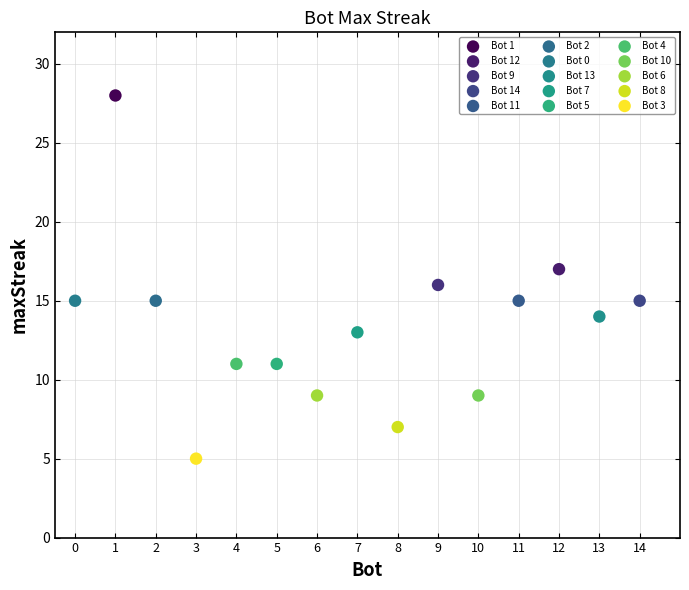

What are all the series names shown in the legend?

Bot 1, Bot 12, Bot 9, Bot 14, Bot 11, Bot 2, Bot 0, Bot 13, Bot 7, Bot 5, Bot 4, Bot 10, Bot 6, Bot 8, Bot 3